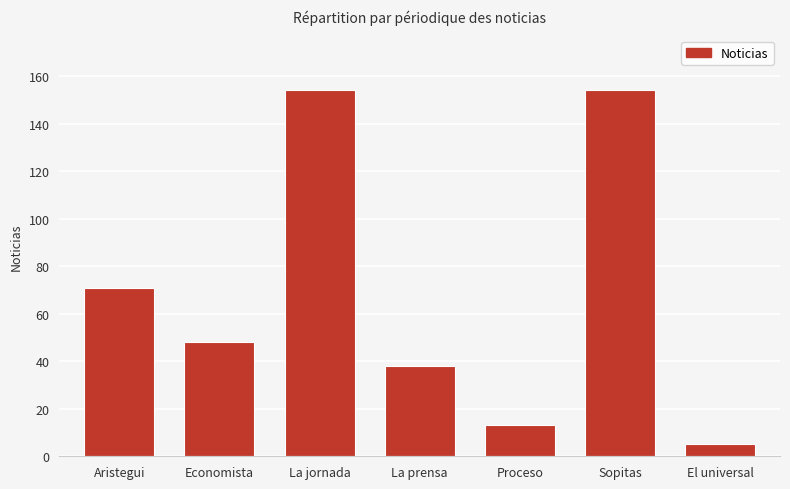

What is the smallest value displayed?

5